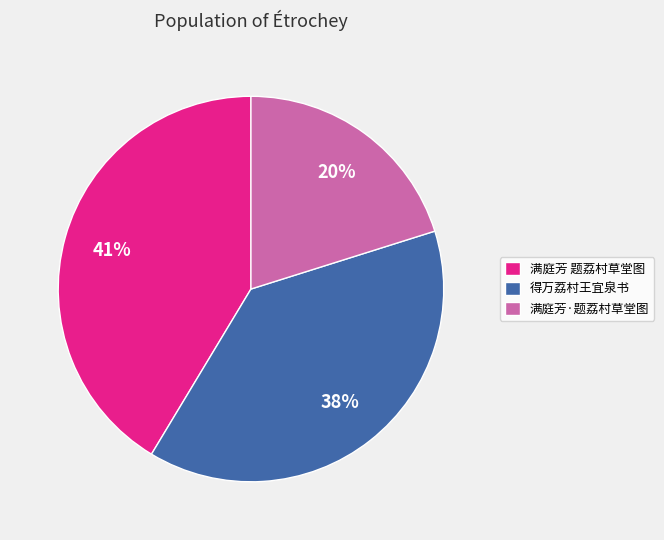

Is it true that 满庭芳 题荔村草堂图 is 41% of the pie?

True